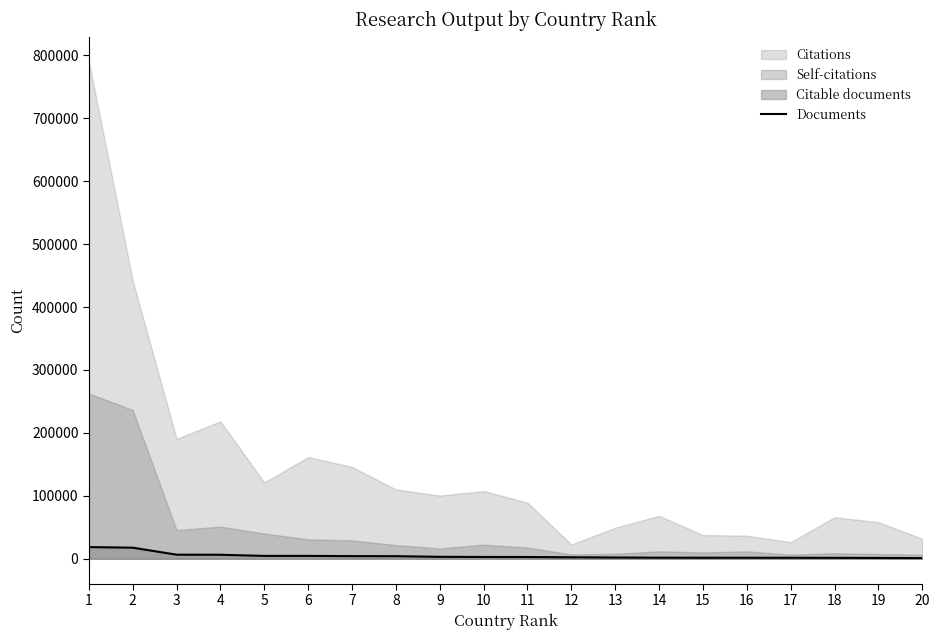

Where is the data nearest to the value 9833?

3